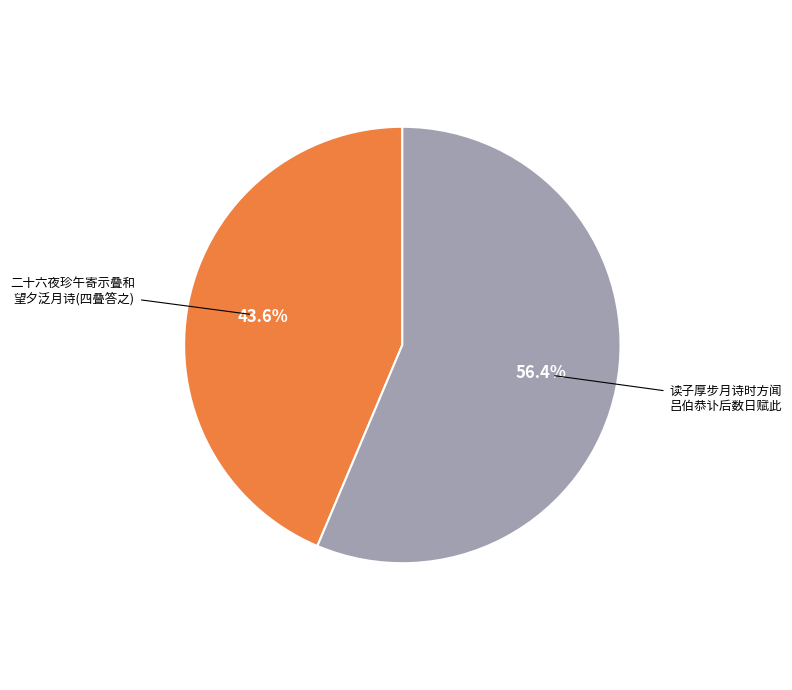

Is there any slice that represents more than half of the pie?

Yes